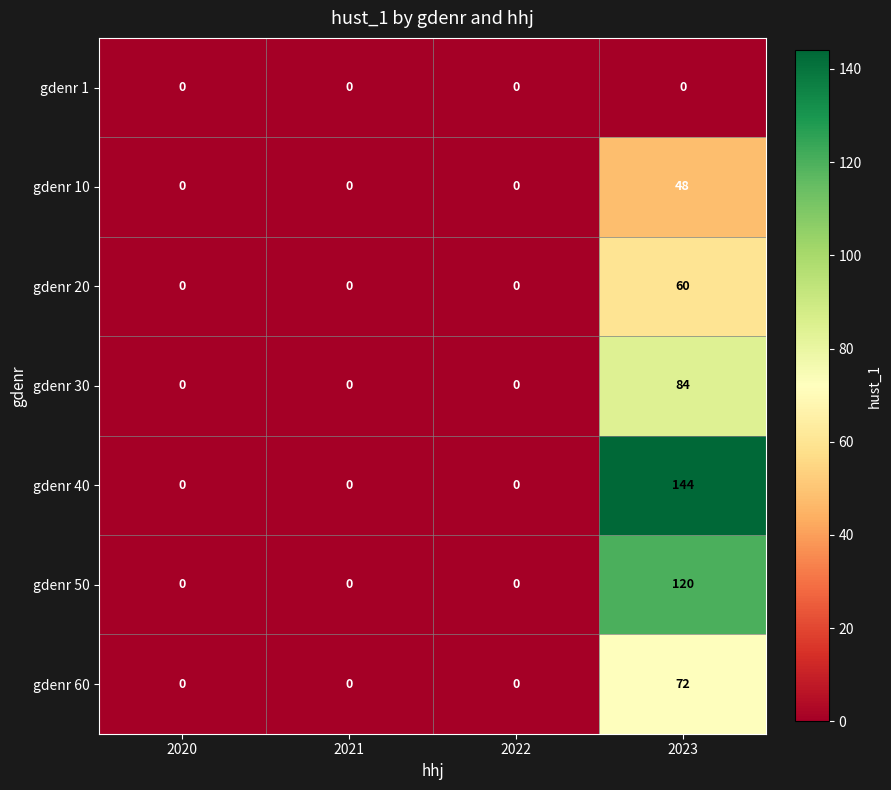

Reading right to left, extract all data points from this chart.

gdenr 1: 0	0	0	0
gdenr 10: 48	0	0	0
gdenr 20: 60	0	0	0
gdenr 30: 84	0	0	0
gdenr 40: 144	0	0	0
gdenr 50: 120	0	0	0
gdenr 60: 72	0	0	0